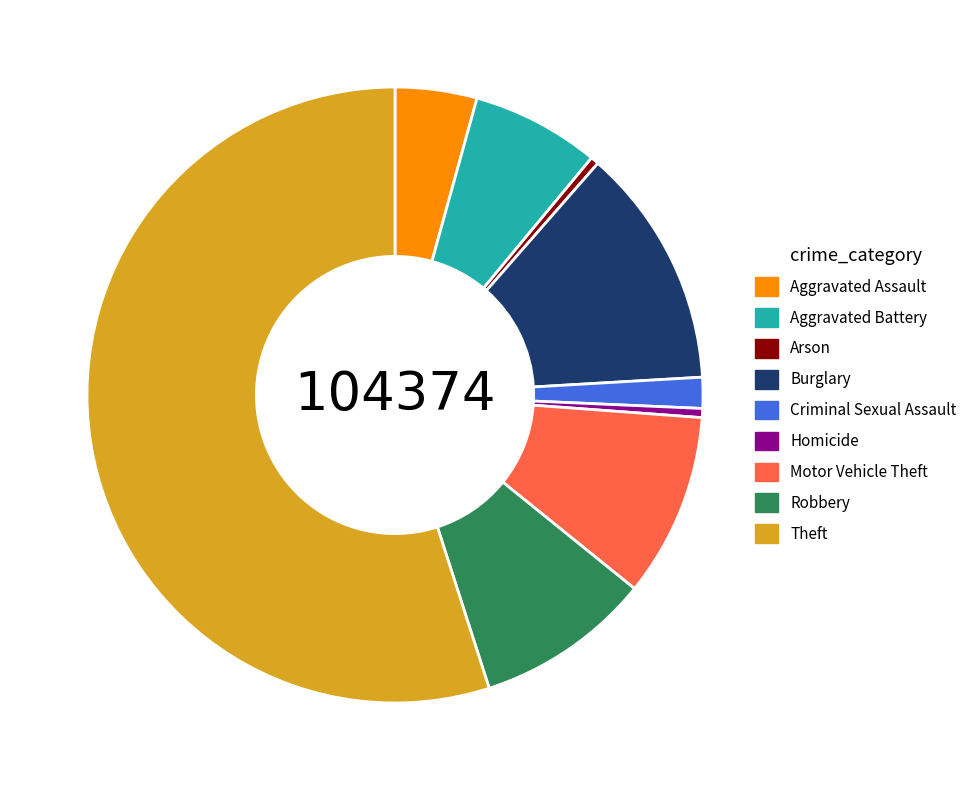

How many slices are in this pie chart?

9